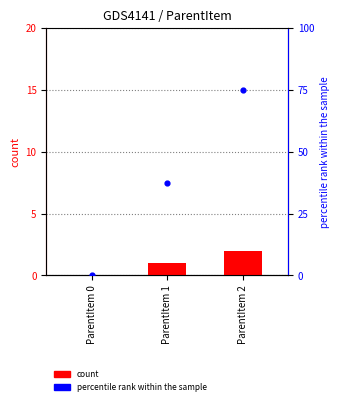

Is the value of id at ParentItem 0 greater than the value of percentile rank within the sample at ParentItem 0?

No